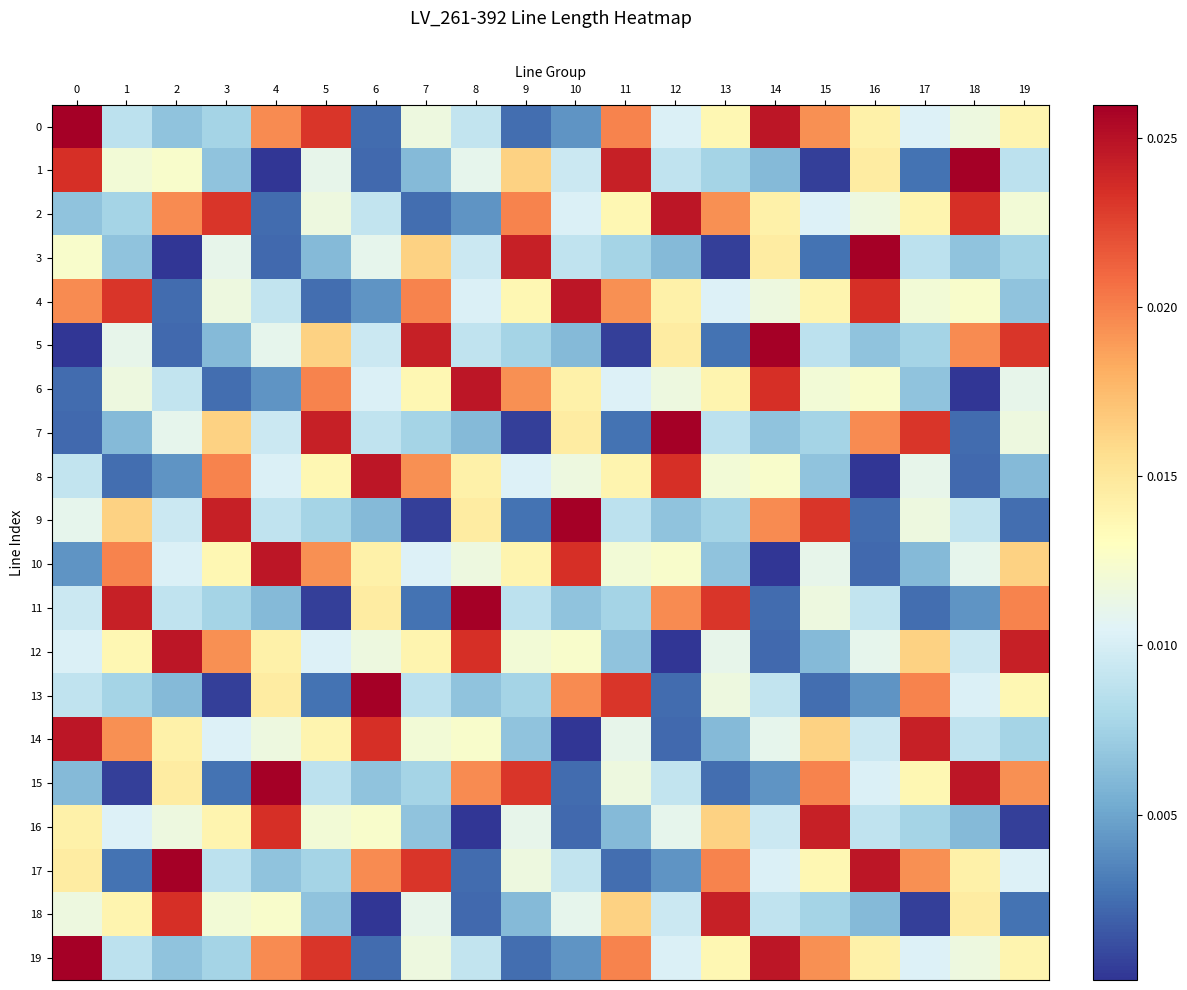

Between 11 and 7, which is larger?

11